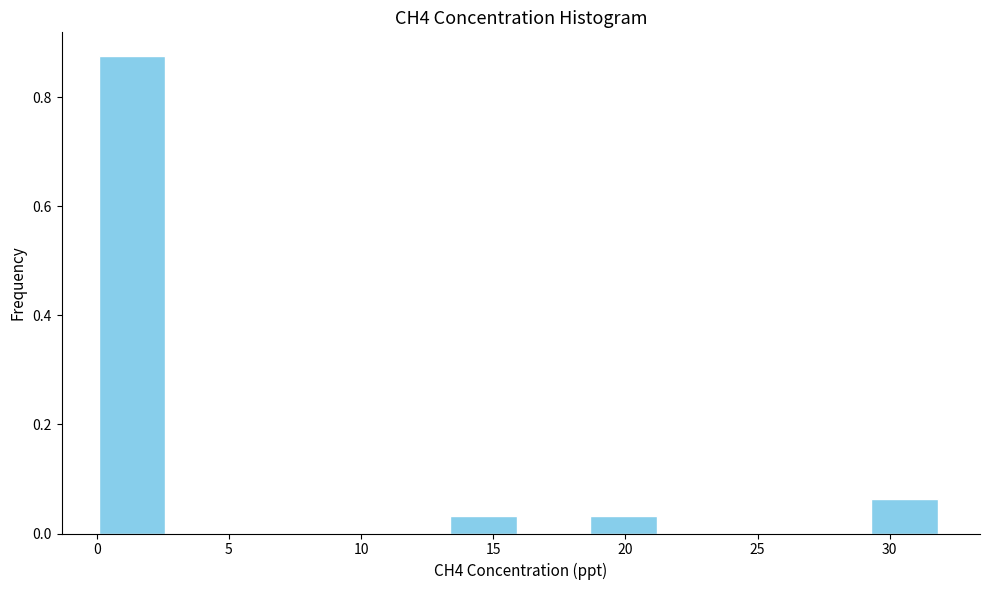

How tall is the bar that spans 29.0 to 32.0 on the x-axis? Neither the bar edges nor the heights are printed on the chart, so give them approximately, as read against the axes.

0.06